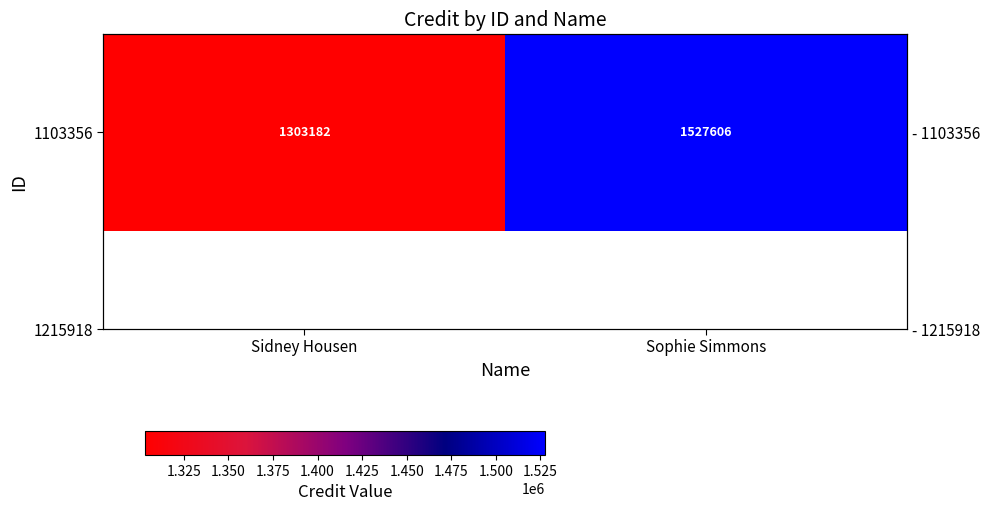

Reading left to right, transcribe all the data shown in this chart.

Sidney Housen=1303182	Sophie Simmons=1527606